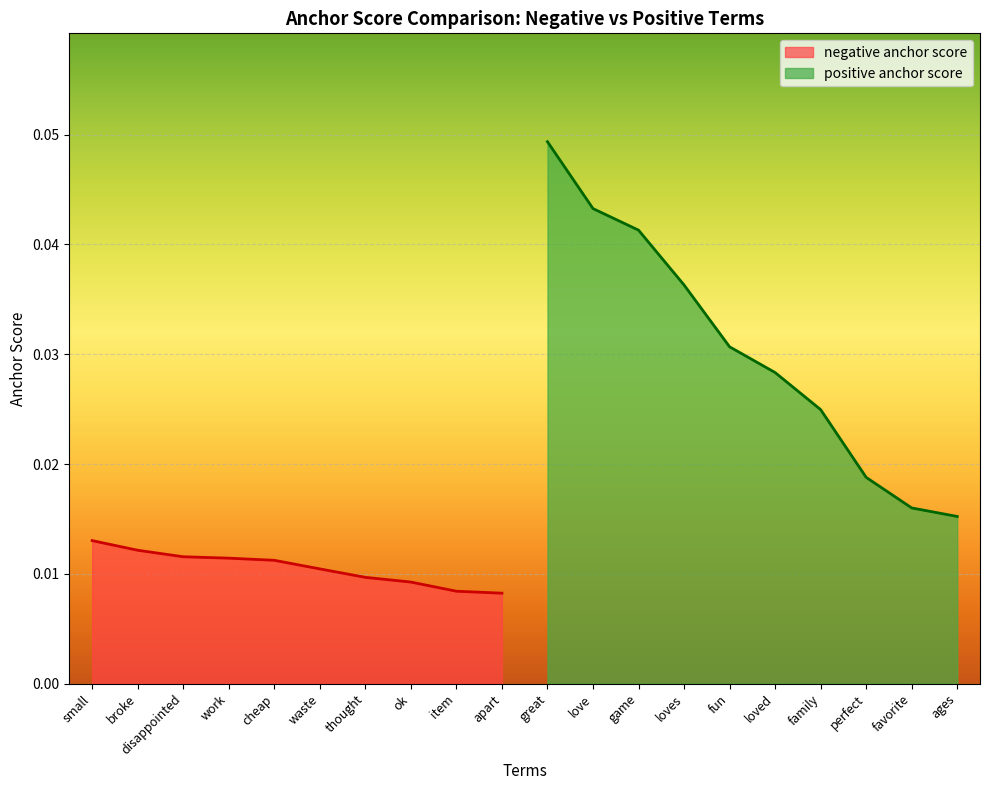

At apart, list the series in order from largest to smallest.

positive anchor score, negative anchor score